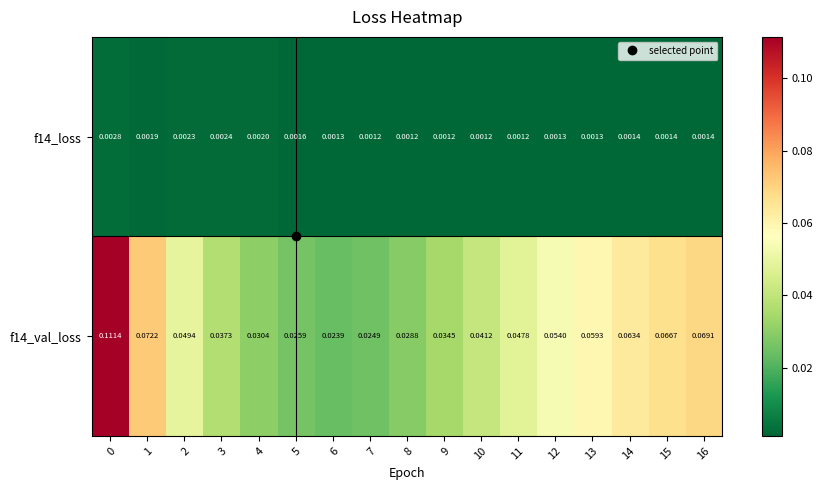

Is the value of f14_loss at 4 greater than the value of f14_val_loss at 6?

No